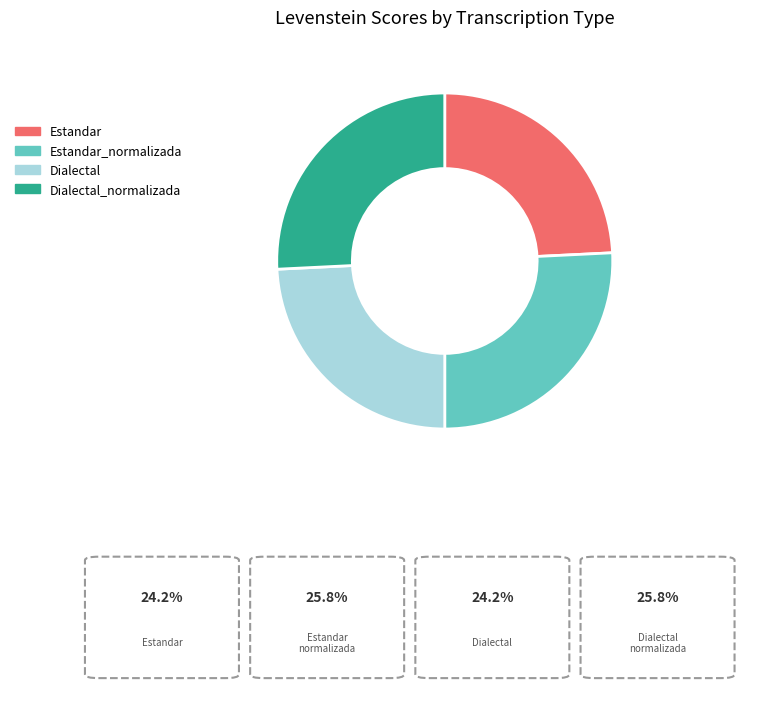

How many slices are in this pie chart?

4